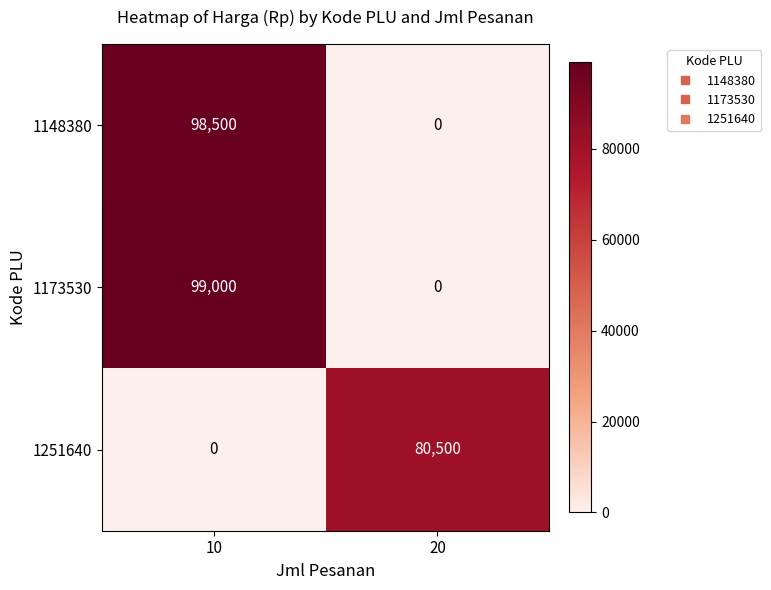

True or false: 1148380 has a value of 98500 at 10.

True